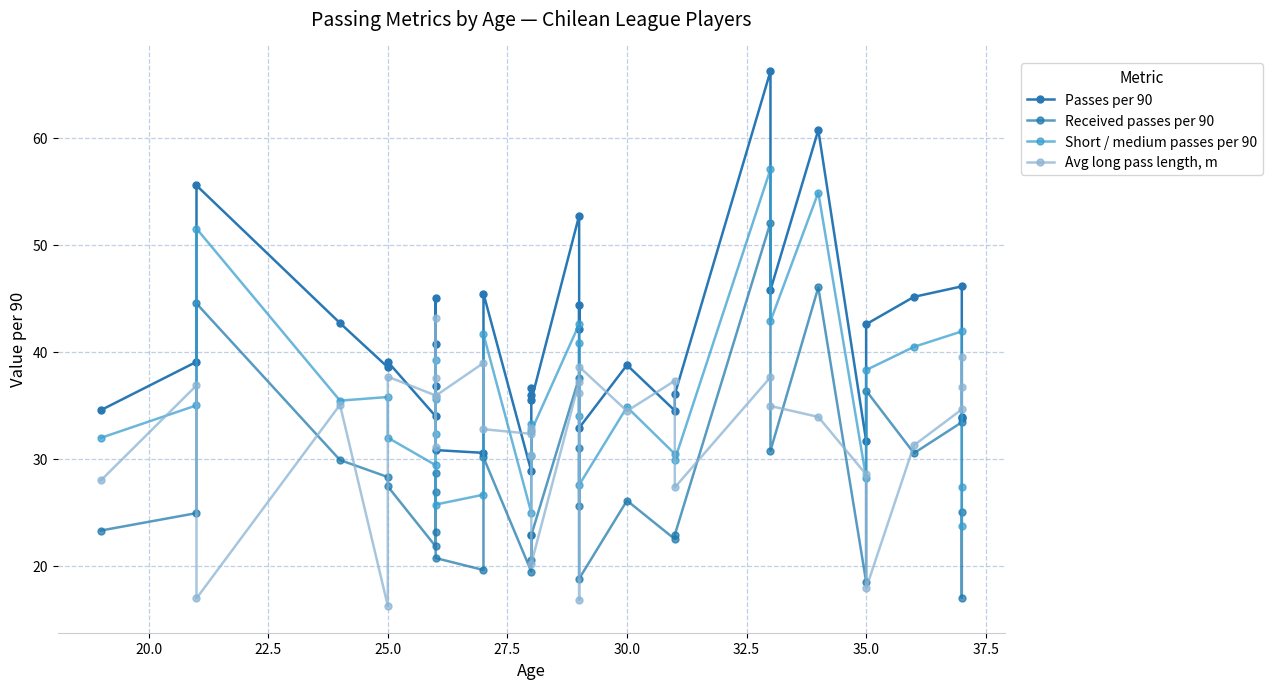

After their last crossing, which series has the higher values: Short / medium passes per 90 or Received passes per 90?

Received passes per 90